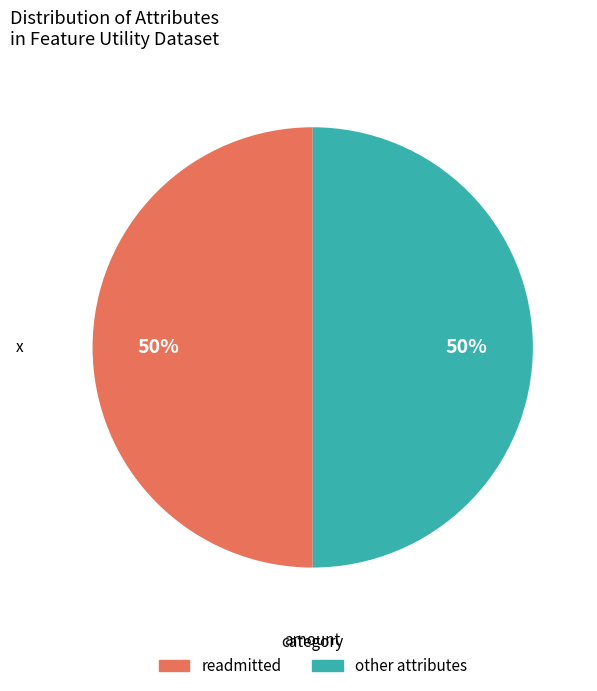

Count the number of slices in the pie.

2